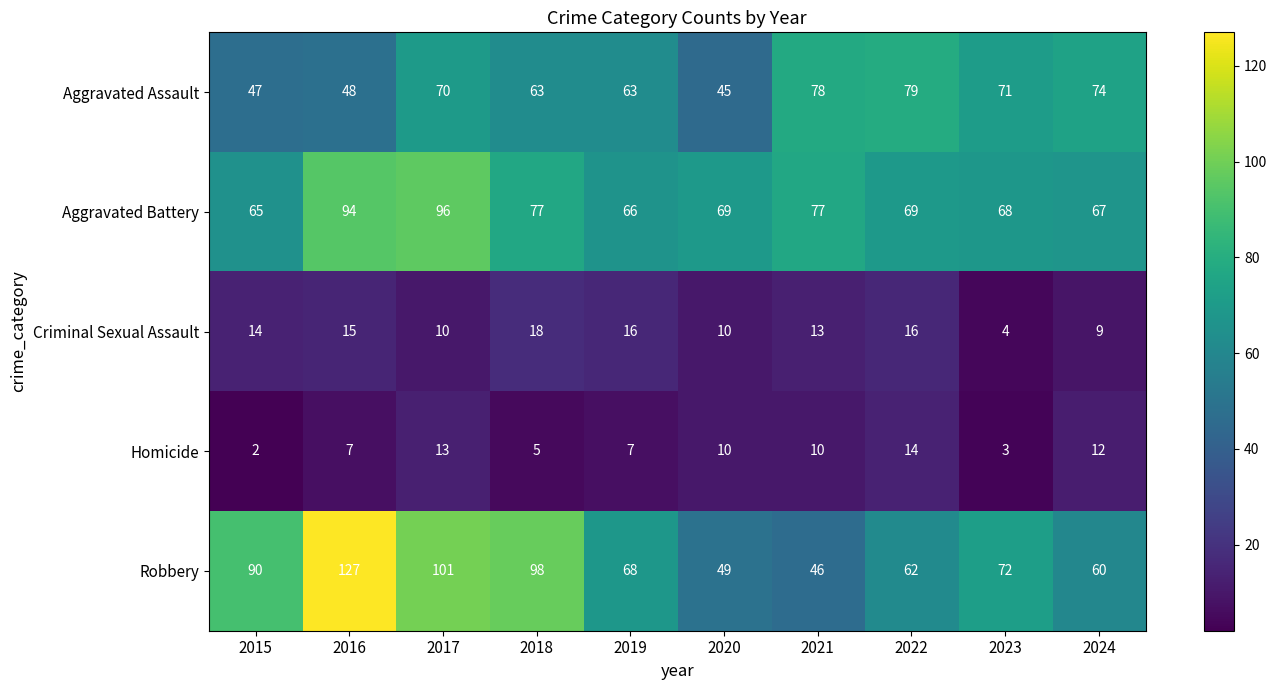

At which category does the chart reach its minimum across all series?

2015